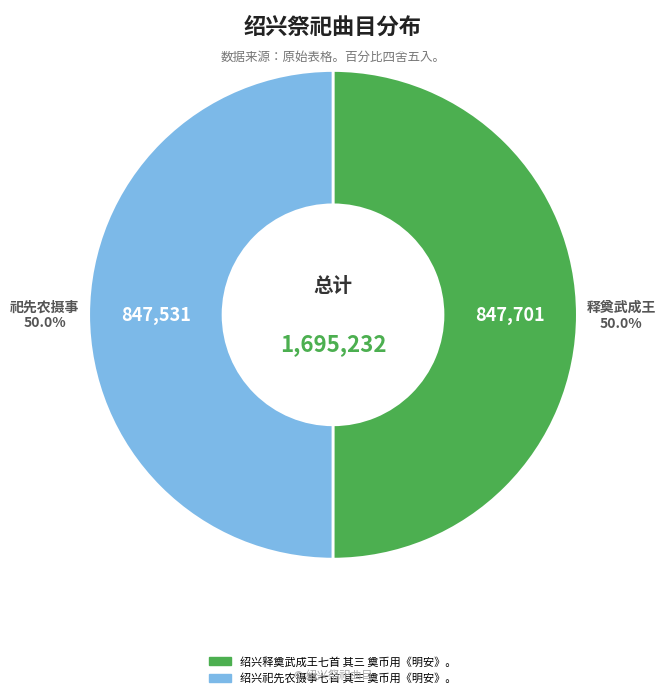

Approximately how many times larger is the value at 绍兴祀先农摄事七首 其三 奠币用《明安》。 compared to 绍兴释奠武成王七首 其三 奠币用《明安》。?

1.0